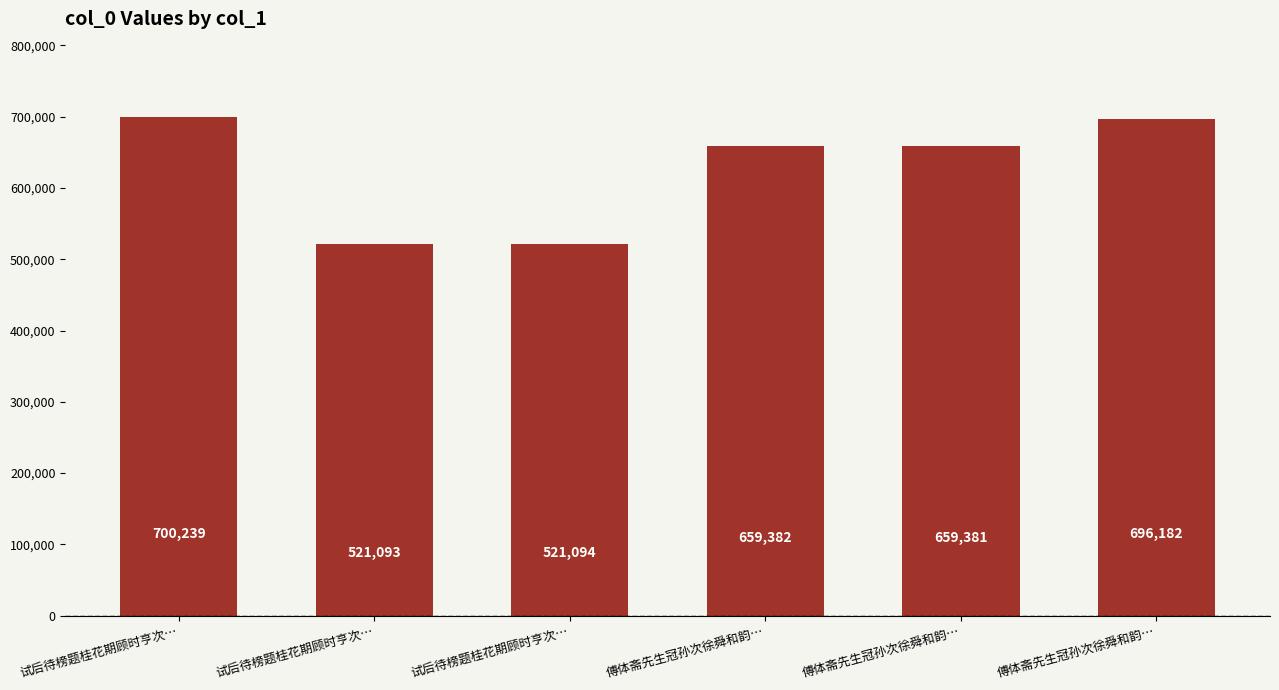

What is the change in value from 傅体斋先生冠孙次徐舜和韵… to 傅体斋先生冠孙次徐舜和韵…?

+36801